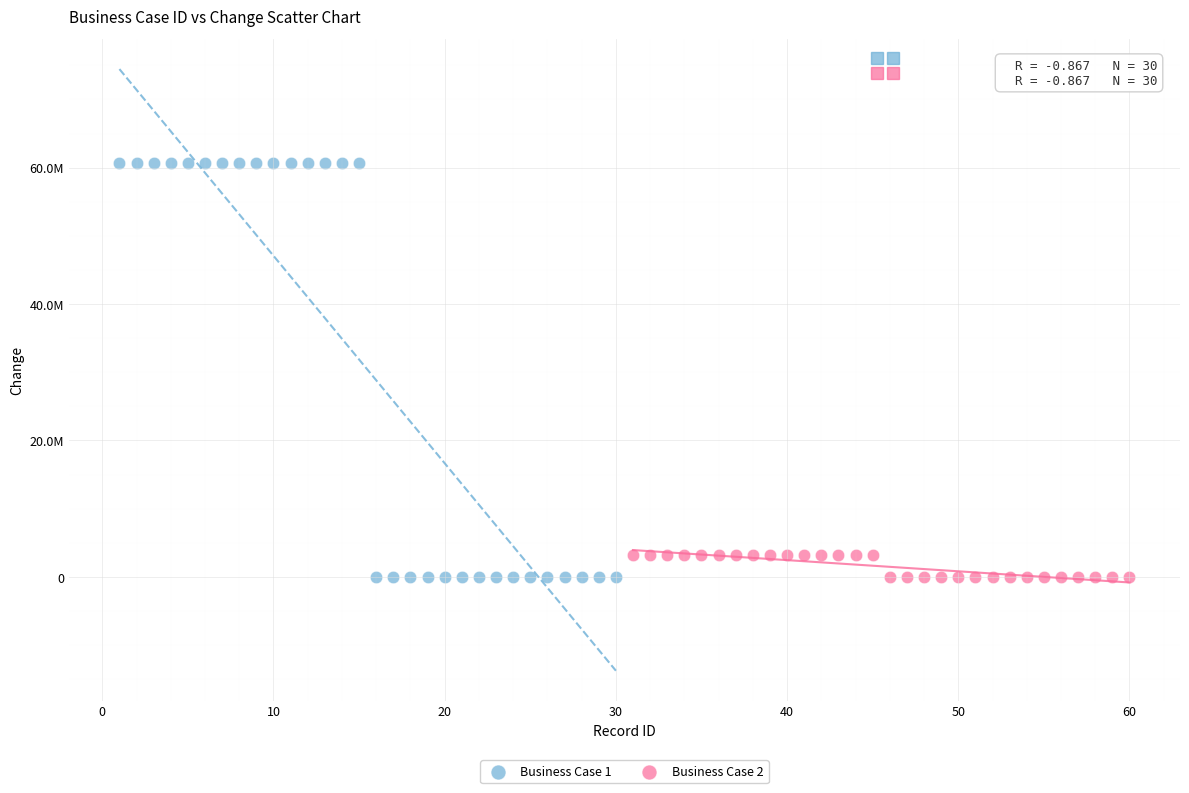

Which series has the largest Y range (max minus min)?

Business Case 1